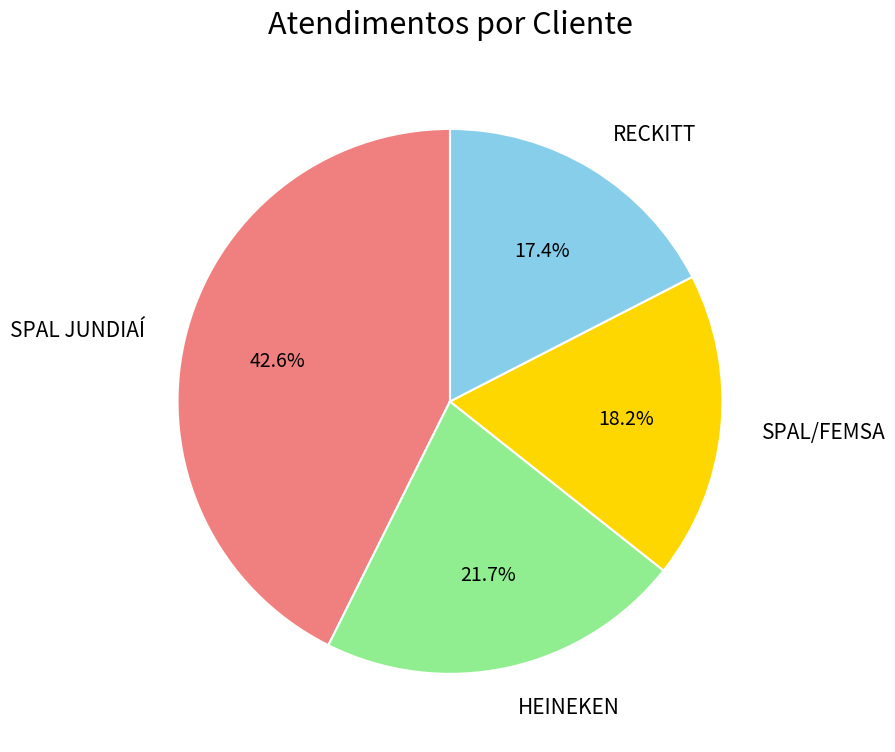

What portion of the pie excludes RECKITT?

82.6%